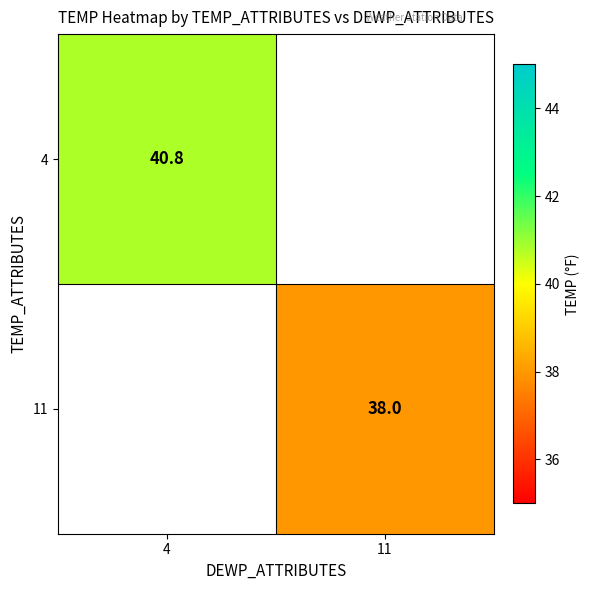

The 11 series shows 38.0 at 11. True or false?

True